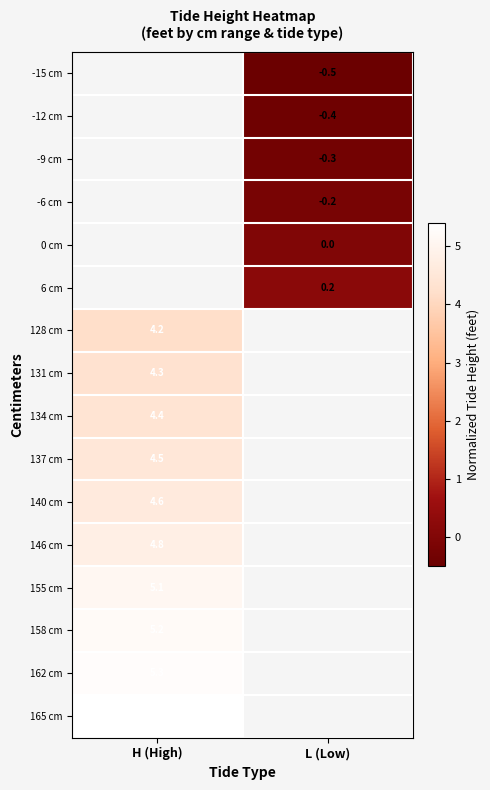

What is the greatest value displayed?

5.4